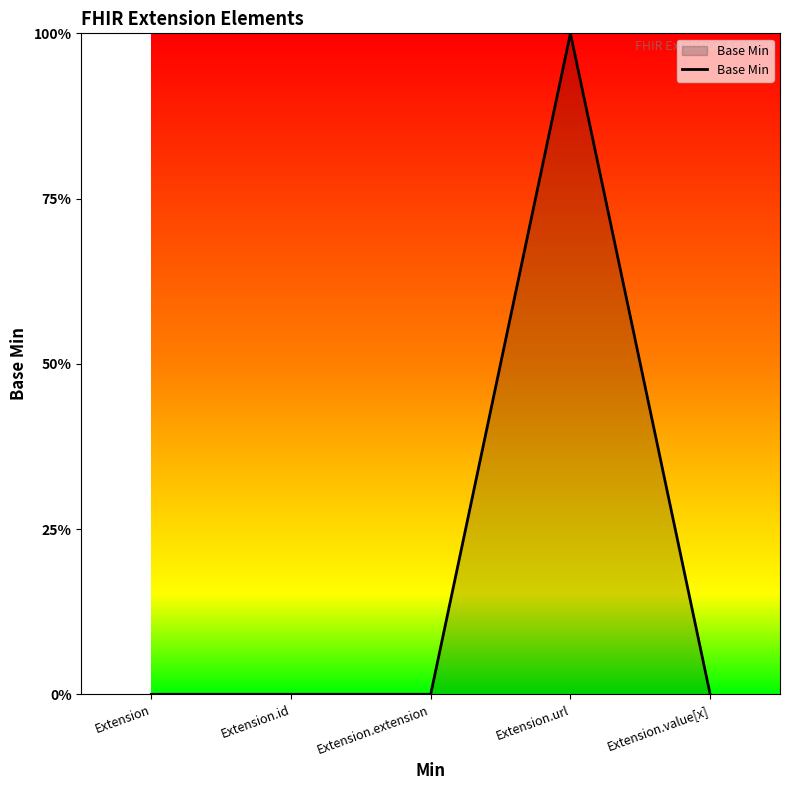

What position from the right is Extension.extension?

3